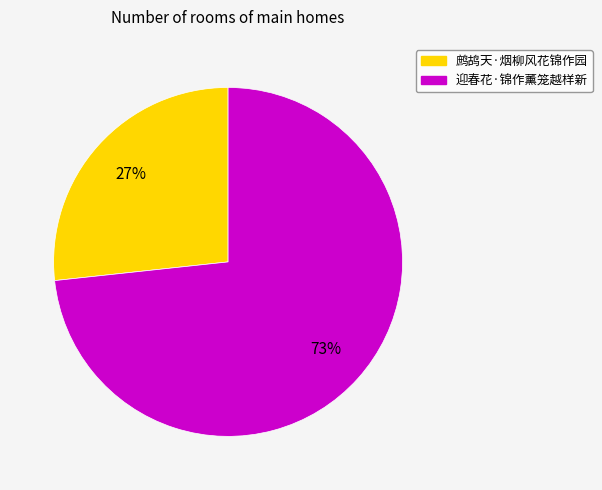

Is it true that 迎春花·锦作薰笼越样新 is 73% of the pie?

True